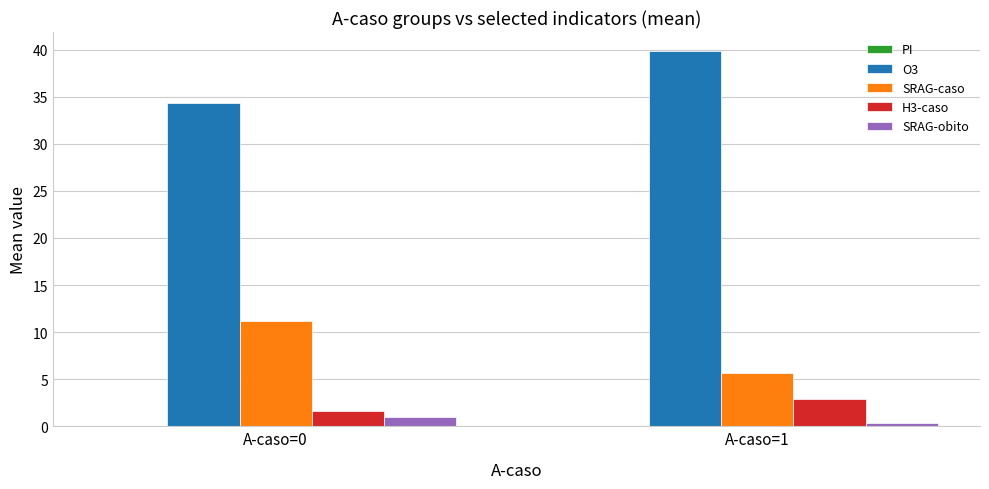

What is the sum of the H3-caso values at A-caso=1 and A-caso=0?

4.5